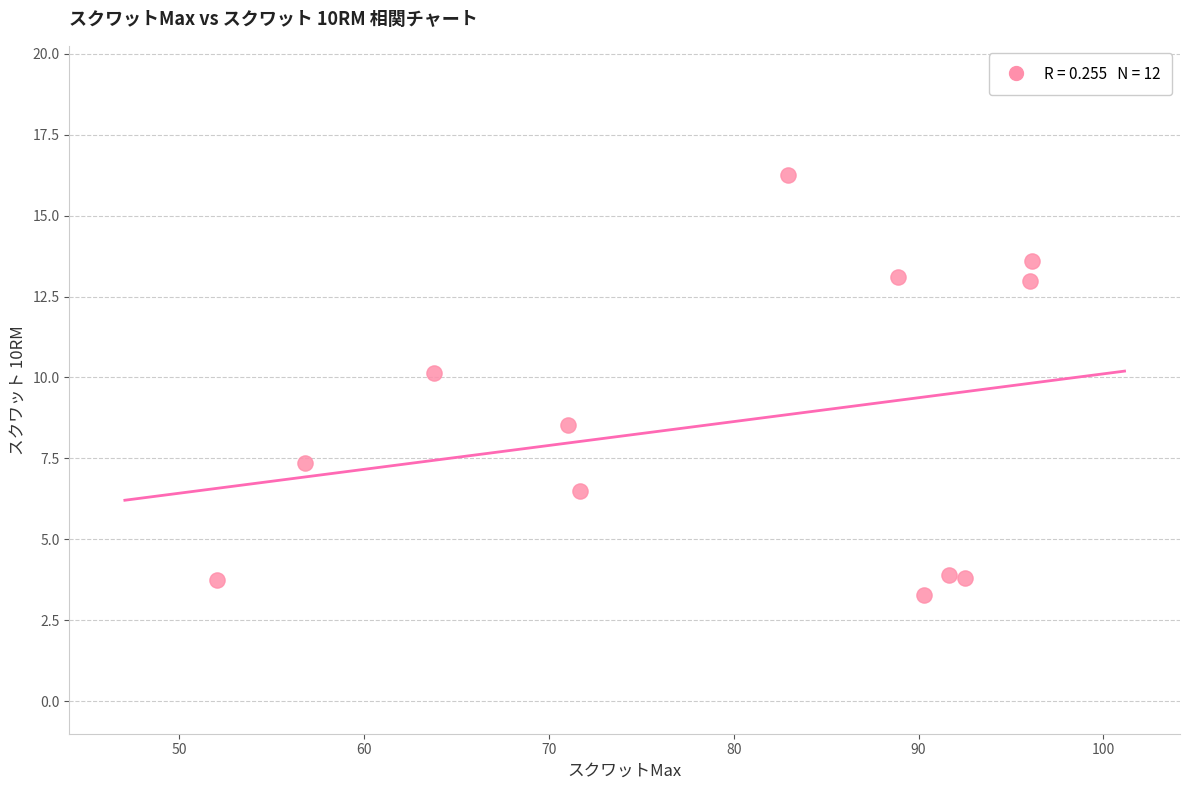

What is the range of Y values (max minus min)?

13.0